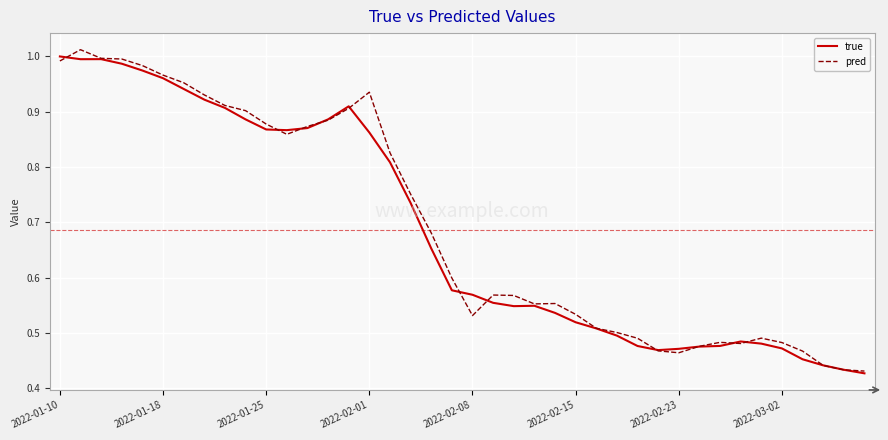

Between which two adjacent categories do true and pred first intersect?

2022-01-10 and 2022-01-18